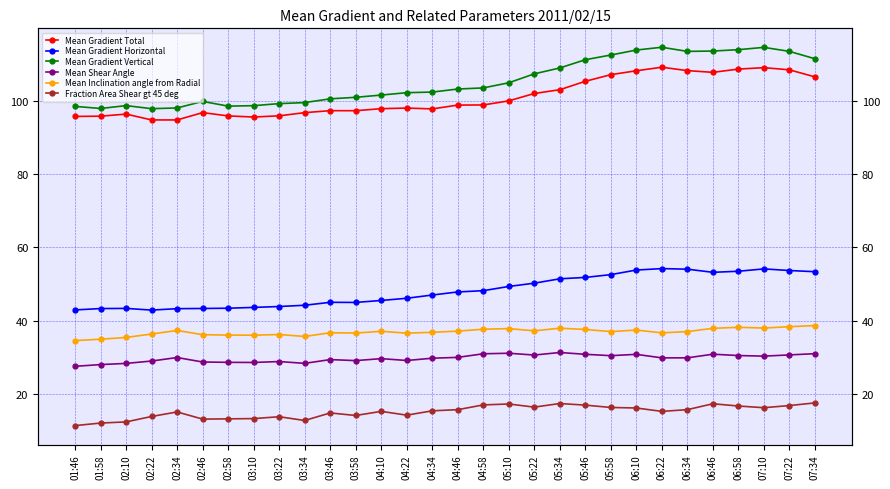

What is the minimum value for Mean Shear Angle?

27.5